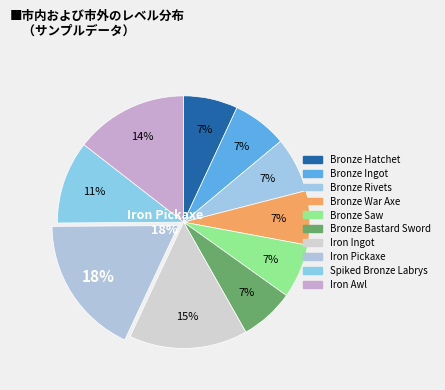

Which slice is the largest?

Iron Pickaxe